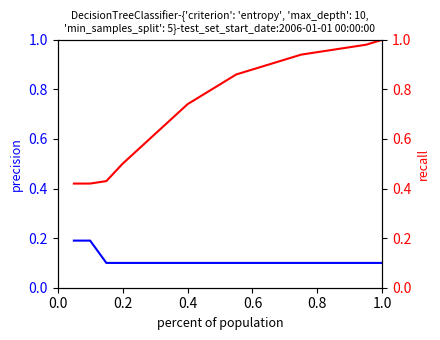

What is the maximum value shown in the chart?

1.0